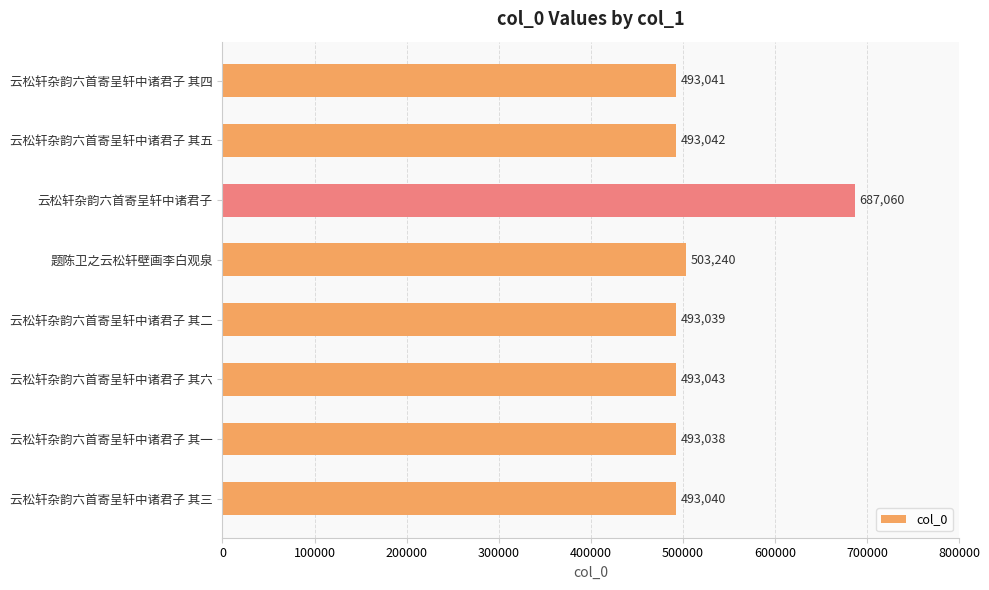

List the labels in order of value, largest first.

云松轩杂韵六首寄呈轩中诸君子, 题陈卫之云松轩壁画李白观泉, 云松轩杂韵六首寄呈轩中诸君子 其六, 云松轩杂韵六首寄呈轩中诸君子 其五, 云松轩杂韵六首寄呈轩中诸君子 其四, 云松轩杂韵六首寄呈轩中诸君子 其三, 云松轩杂韵六首寄呈轩中诸君子 其二, 云松轩杂韵六首寄呈轩中诸君子 其一